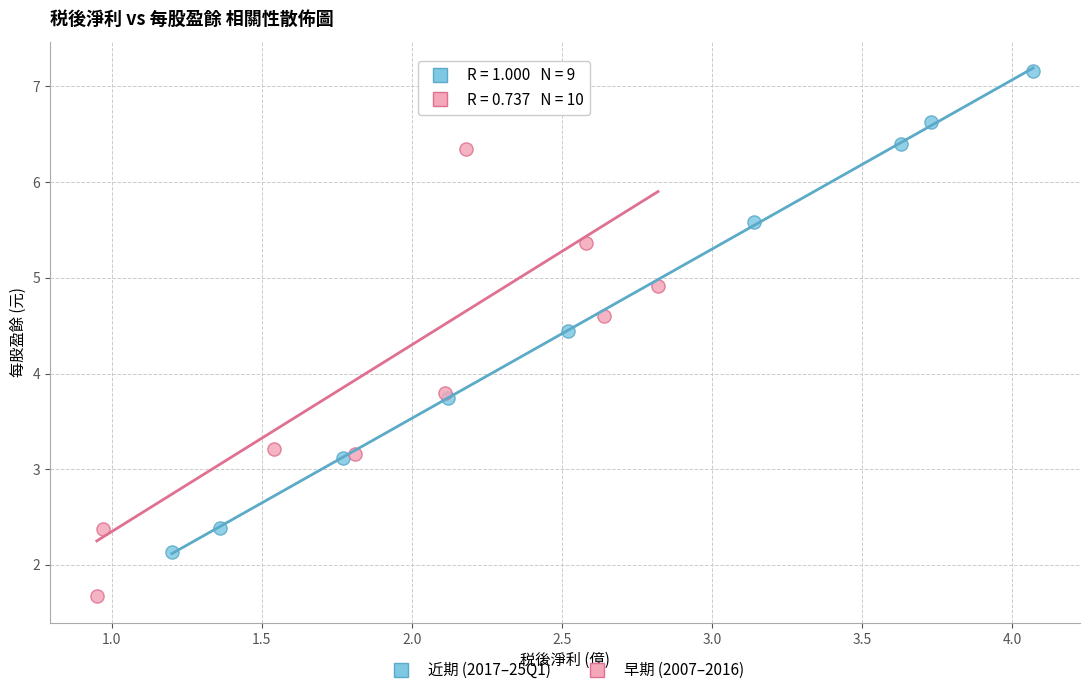

Which series reaches the minimum Y coordinate?

早期 (2007–2016)